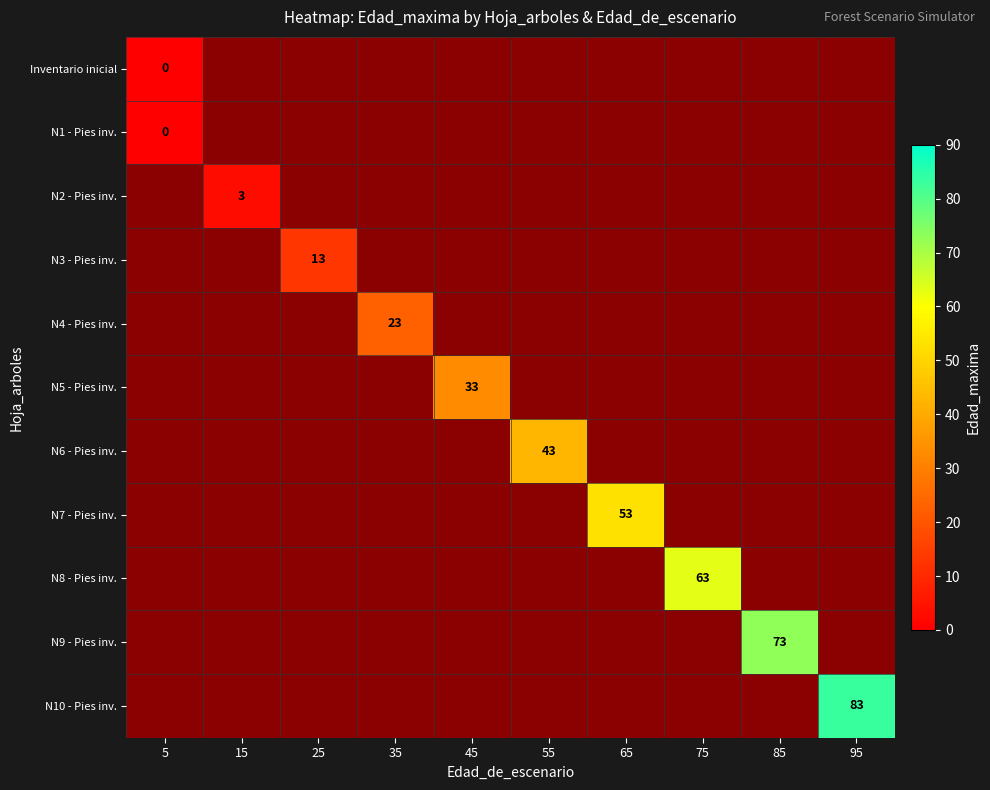

Rank the series by their maximum value, from lowest to highest.

Inventario inicial, N1 - Pies inv., N2 - Pies inv., N3 - Pies inv., N4 - Pies inv., N5 - Pies inv., N6 - Pies inv., N7 - Pies inv., N8 - Pies inv., N9 - Pies inv., N10 - Pies inv.